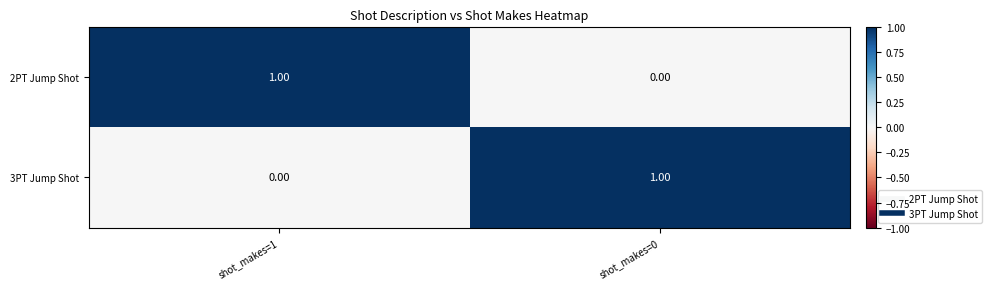

Is the value of 3PT Jump Shot at shot_makes=0 greater than the value of 2PT Jump Shot at shot_makes=0?

Yes